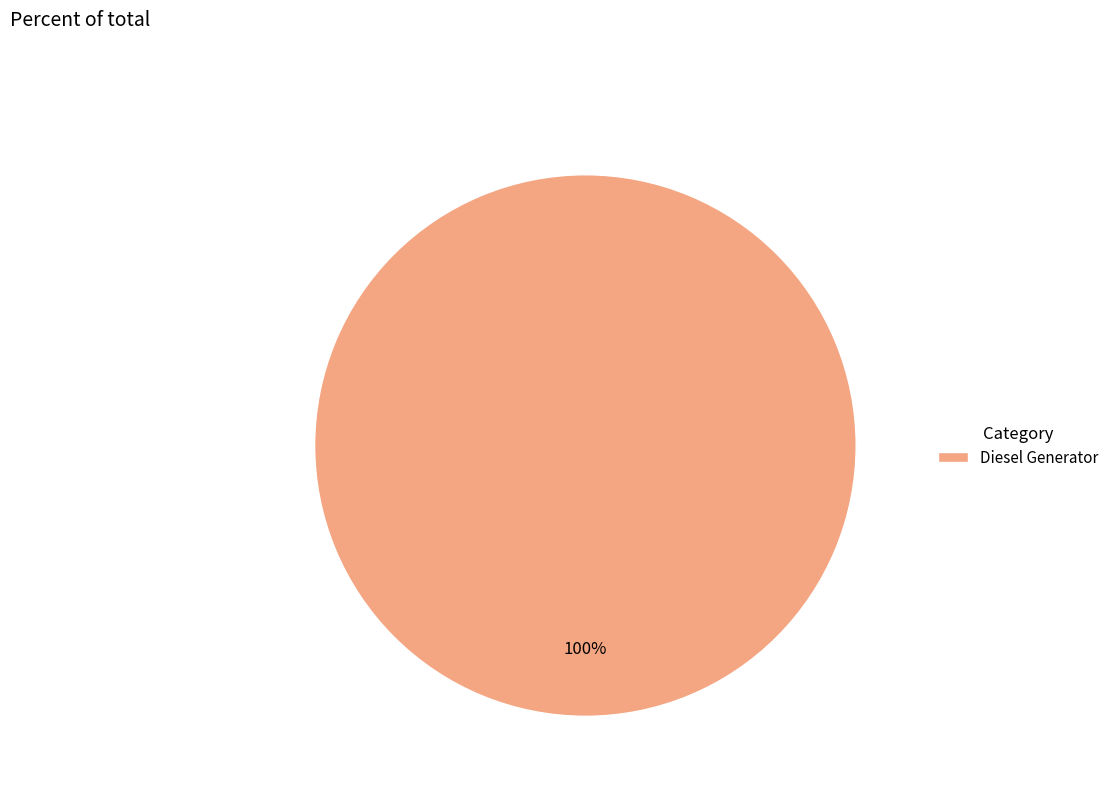

How many slices are in this pie chart?

1